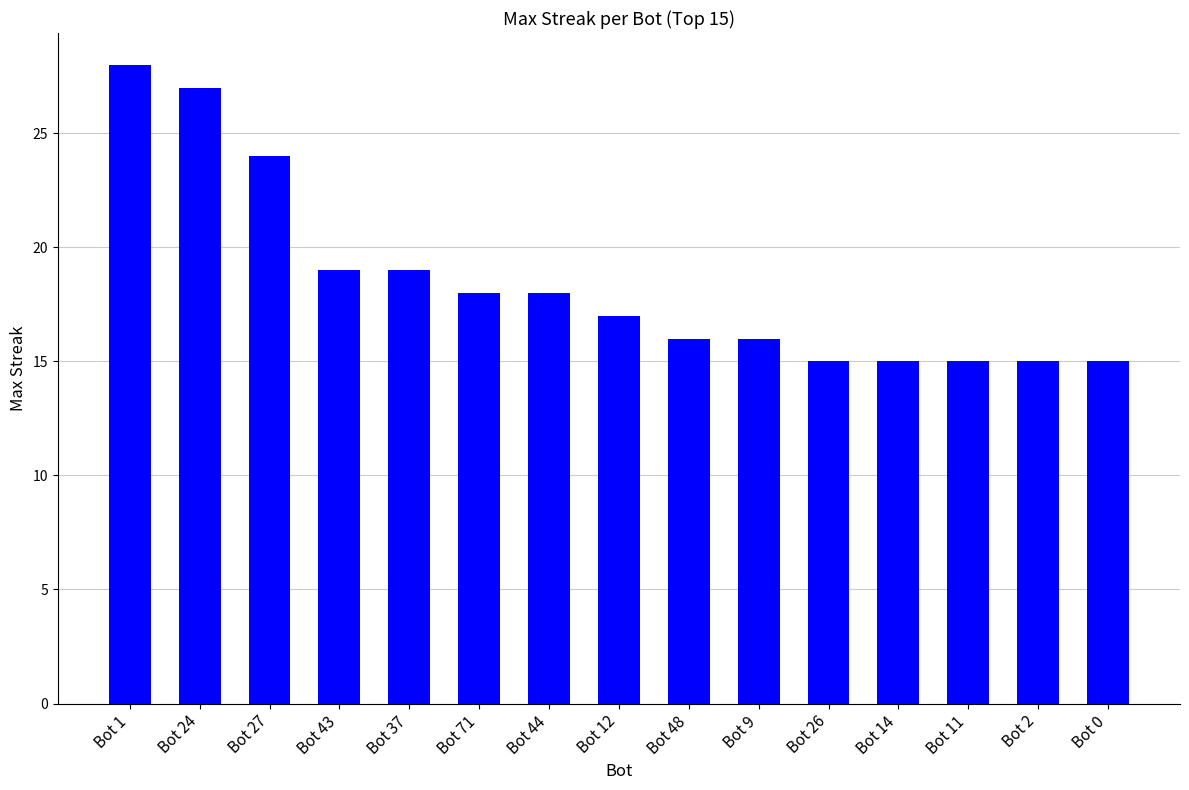

What is the sum of all values?

277